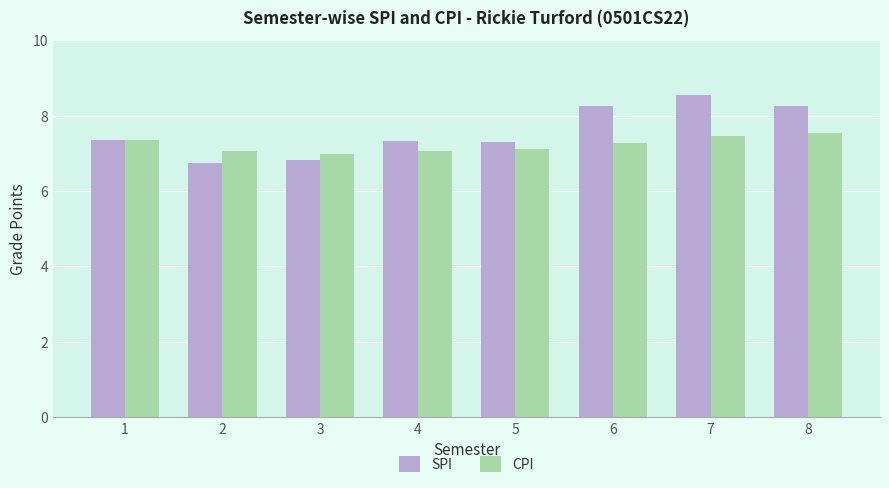

How many series are shown in this chart?

2